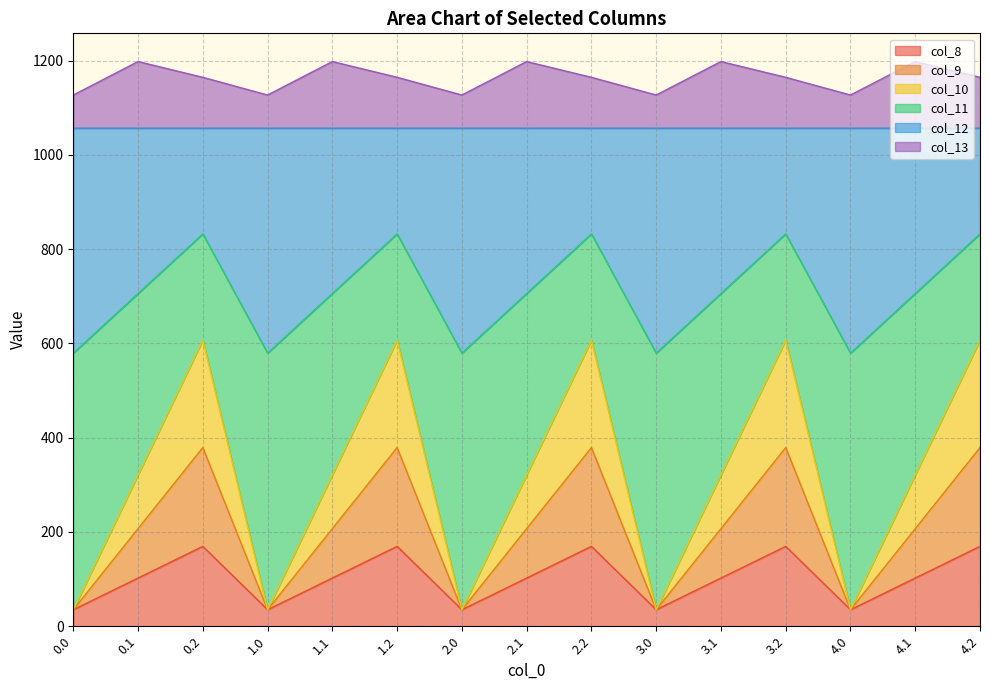

What is the highest value of the col_8 series?

169.5